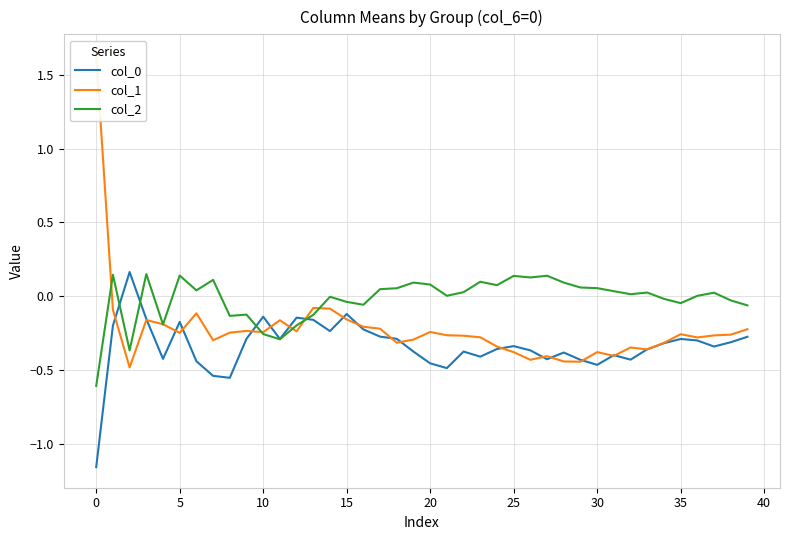

What is the greatest value displayed?

1.6